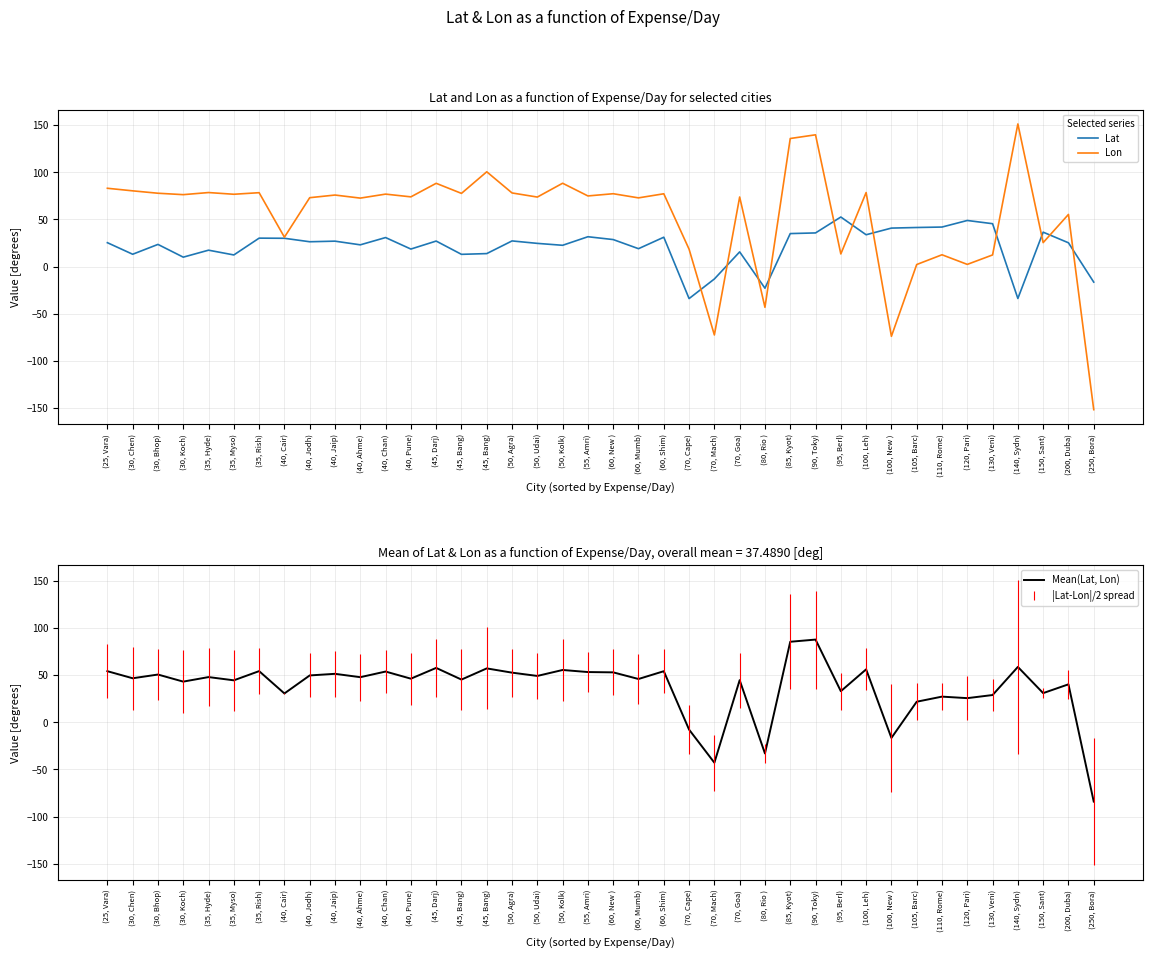

Read the Mean(Lat, Lon) value at (100, Leh).

56.1